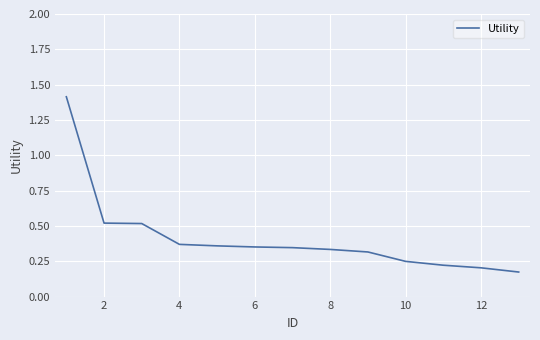

What is the maximum value shown in the chart?

1.4